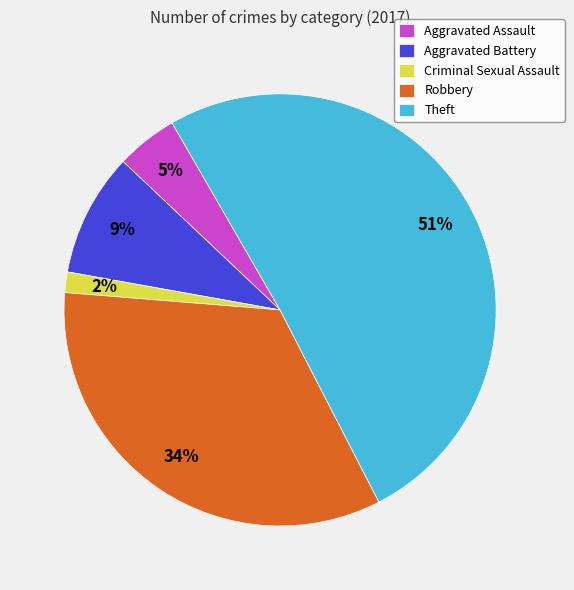

Is it true that Aggravated Battery is 9% of the pie?

True